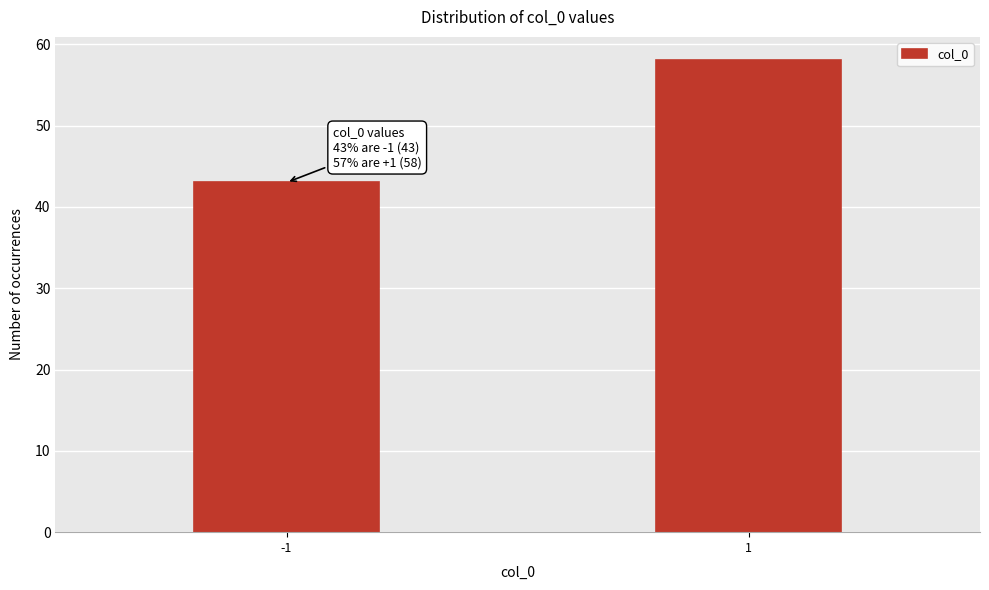

Reading left to right, list all the values displayed in this chart.

-1=43	1=58